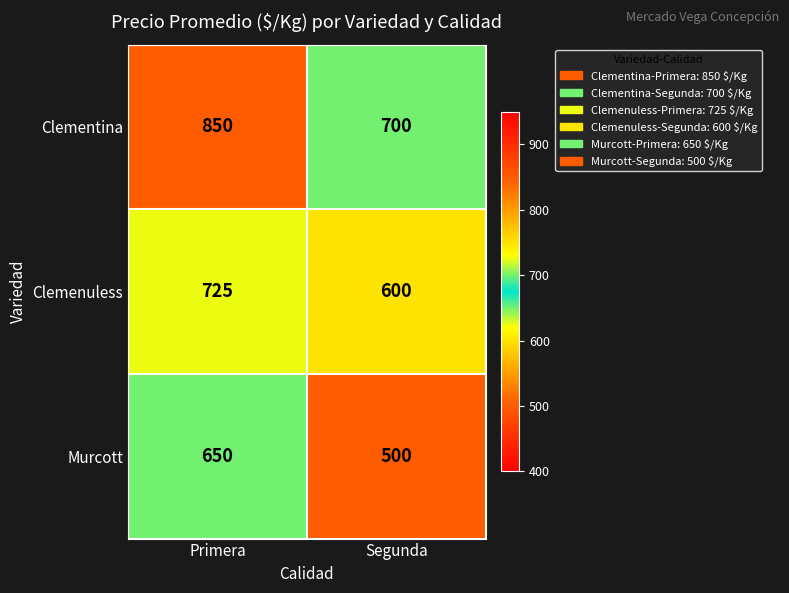

What is the difference between the maximum and minimum values in the Clemenuless series?

125